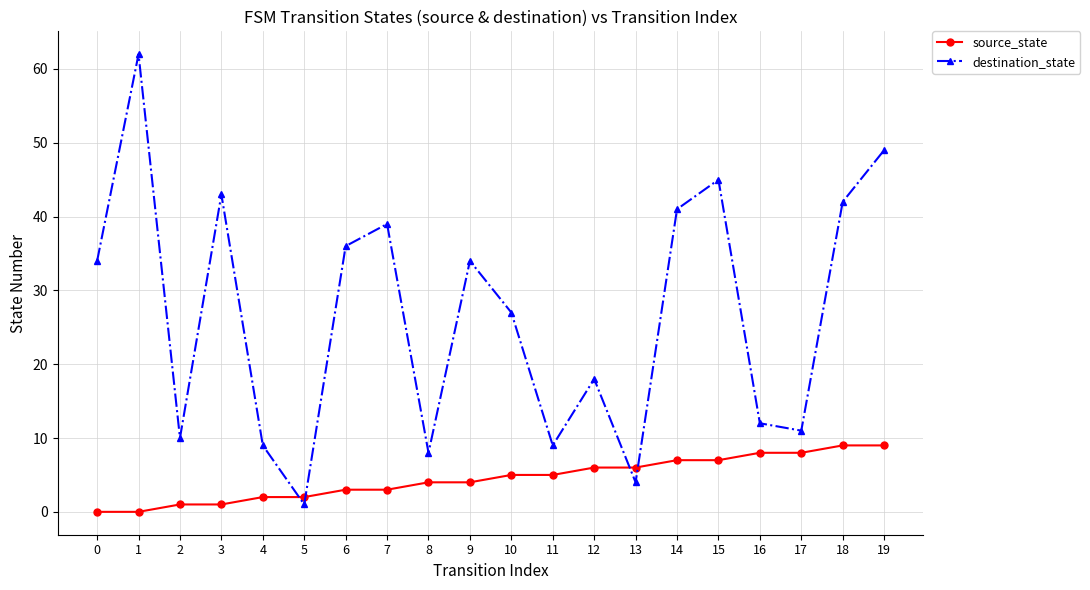

Reading left to right, what are all the values shown in this chart?

source_state: 0	0	1	1	2	2	3	3	4	4	5	5	6	6	7	7	8	8	9	9
destination_state: 34	62	10	43	9	1	36	39	8	34	27	9	18	4	41	45	12	11	42	49